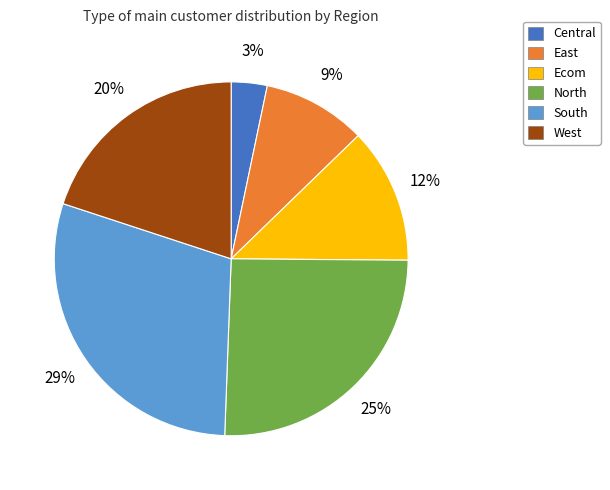

Is it true that South is 19% of the pie?

False